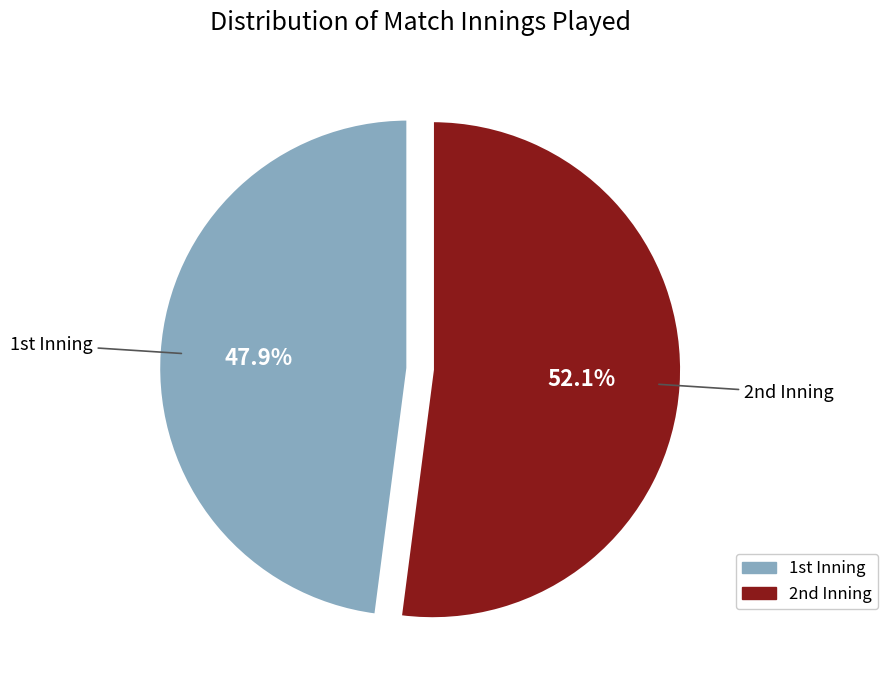

Which category has the biggest portion of the pie?

2nd